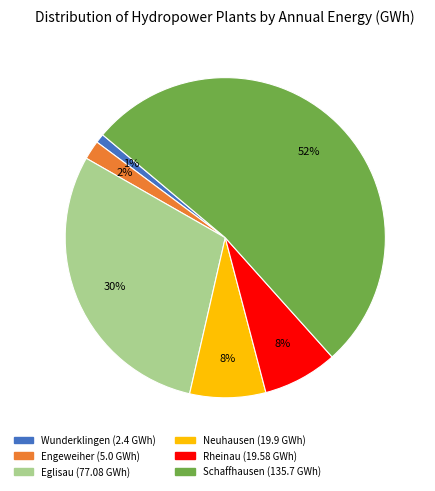

Do Eglisau and Engeweiher together represent more than half of the pie?

No